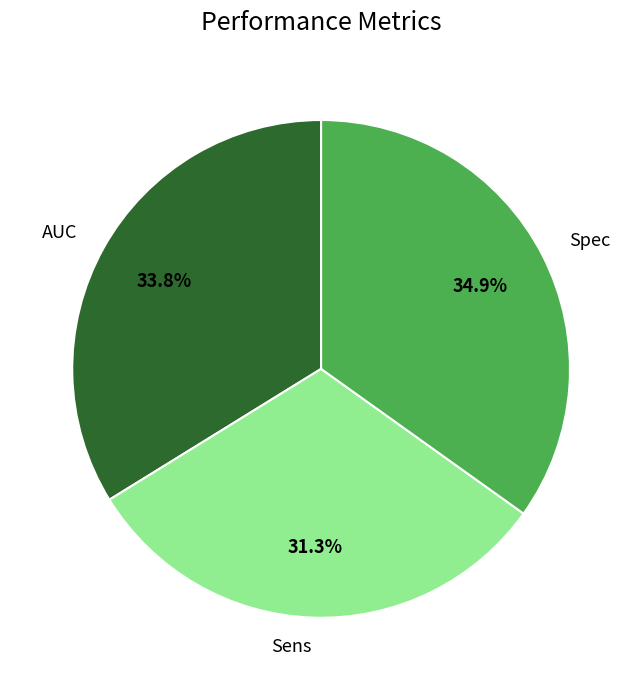

What percentage is the Sens slice, to the nearest percent?

31%